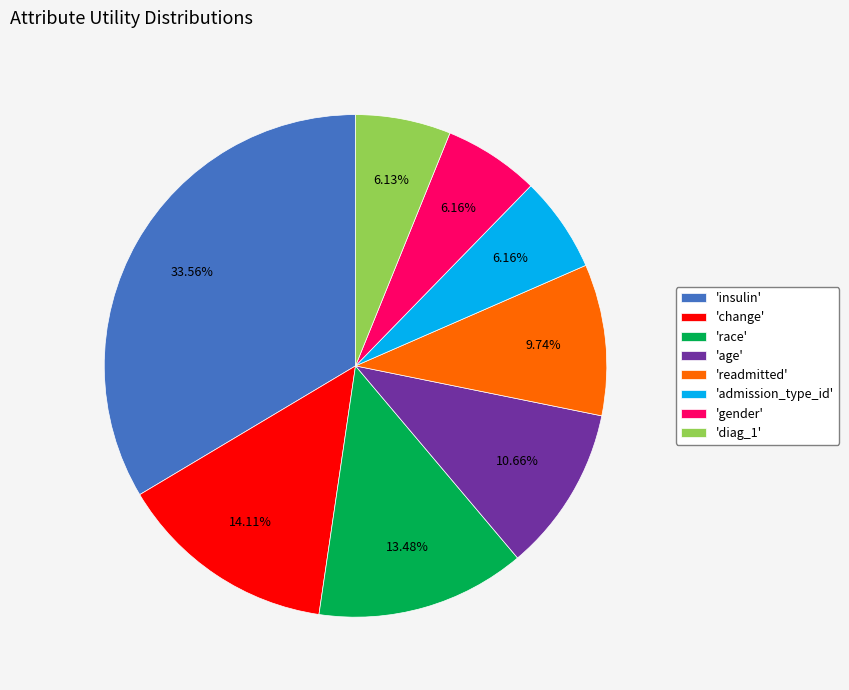

Do 'admission_type_id' and 'race' together represent more than half of the pie?

No